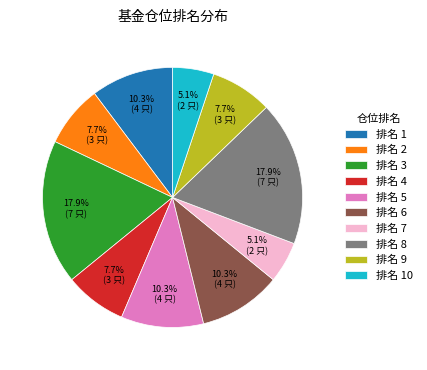

Is the sum of 排名 10 and 排名 9 greater than half?

No